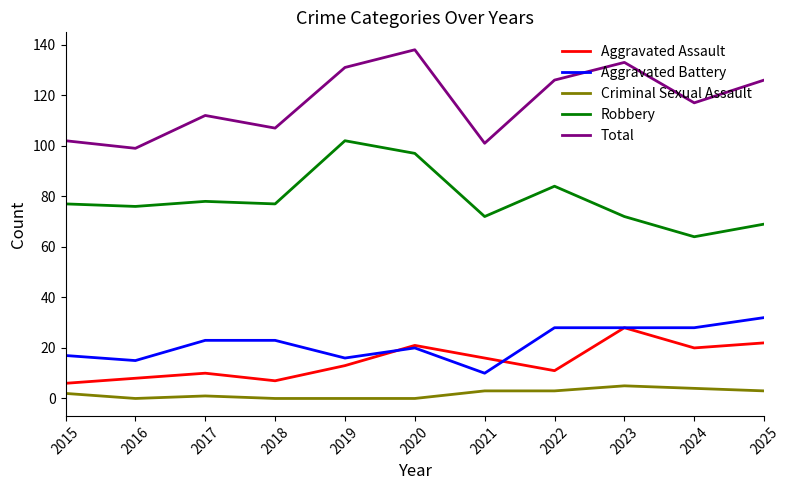

At 2016, list the series in order from smallest to largest.

Criminal Sexual Assault, Aggravated Assault, Aggravated Battery, Robbery, Total